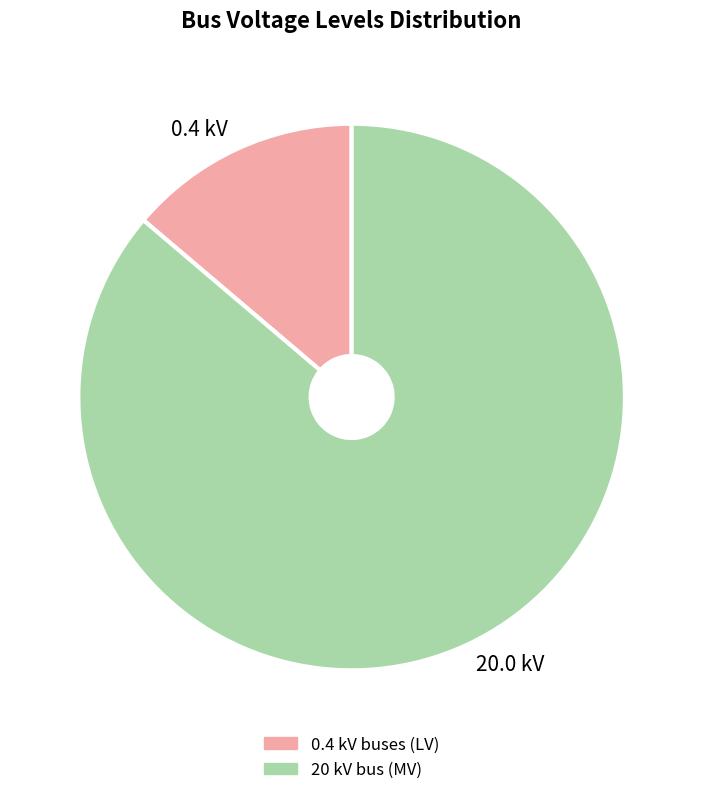

Do 20.0 kV and 0.4 kV together represent more than half of the pie?

Yes